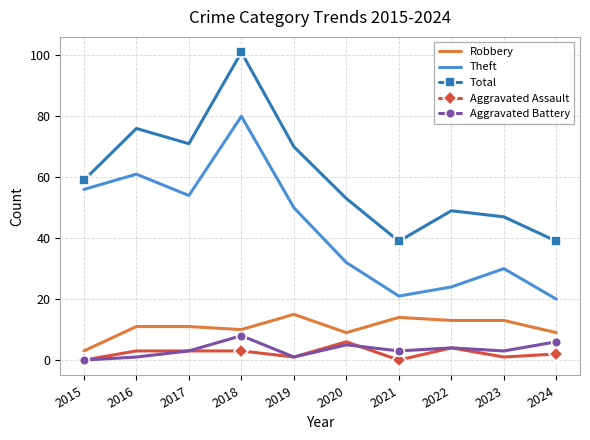

Which series has the widest spread of values?

Total